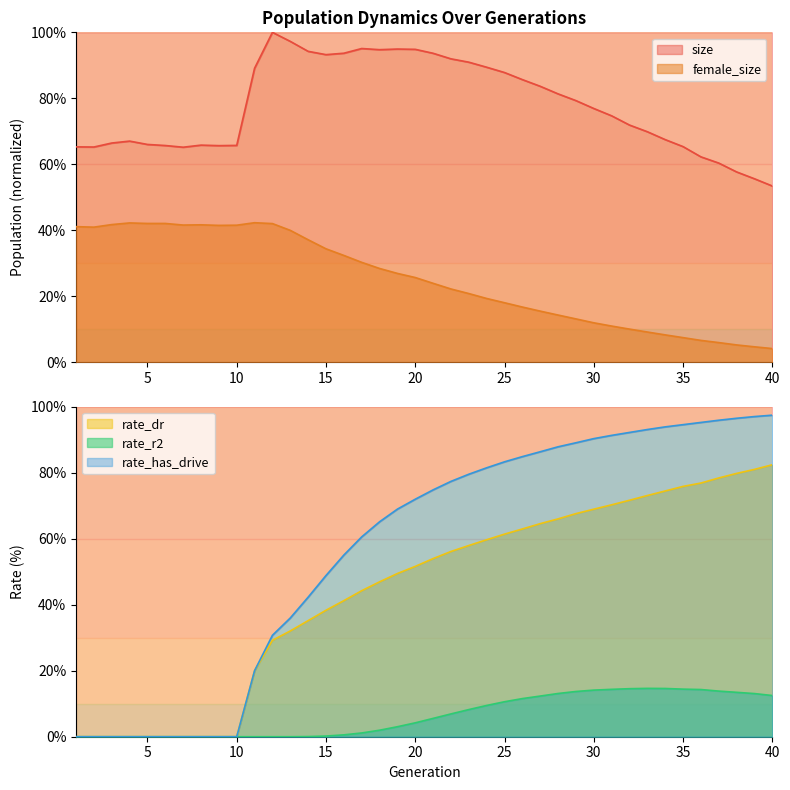

What is the average value of the rate_r2 series?

6.4